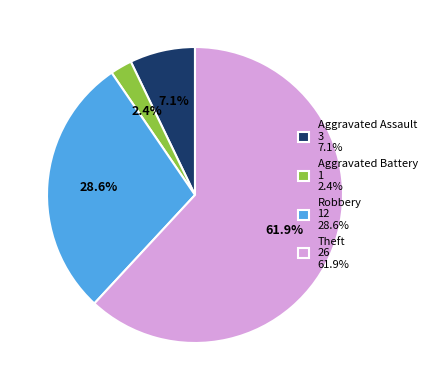

Between Aggravated Battery and Aggravated Assault, which is larger?

Aggravated Assault